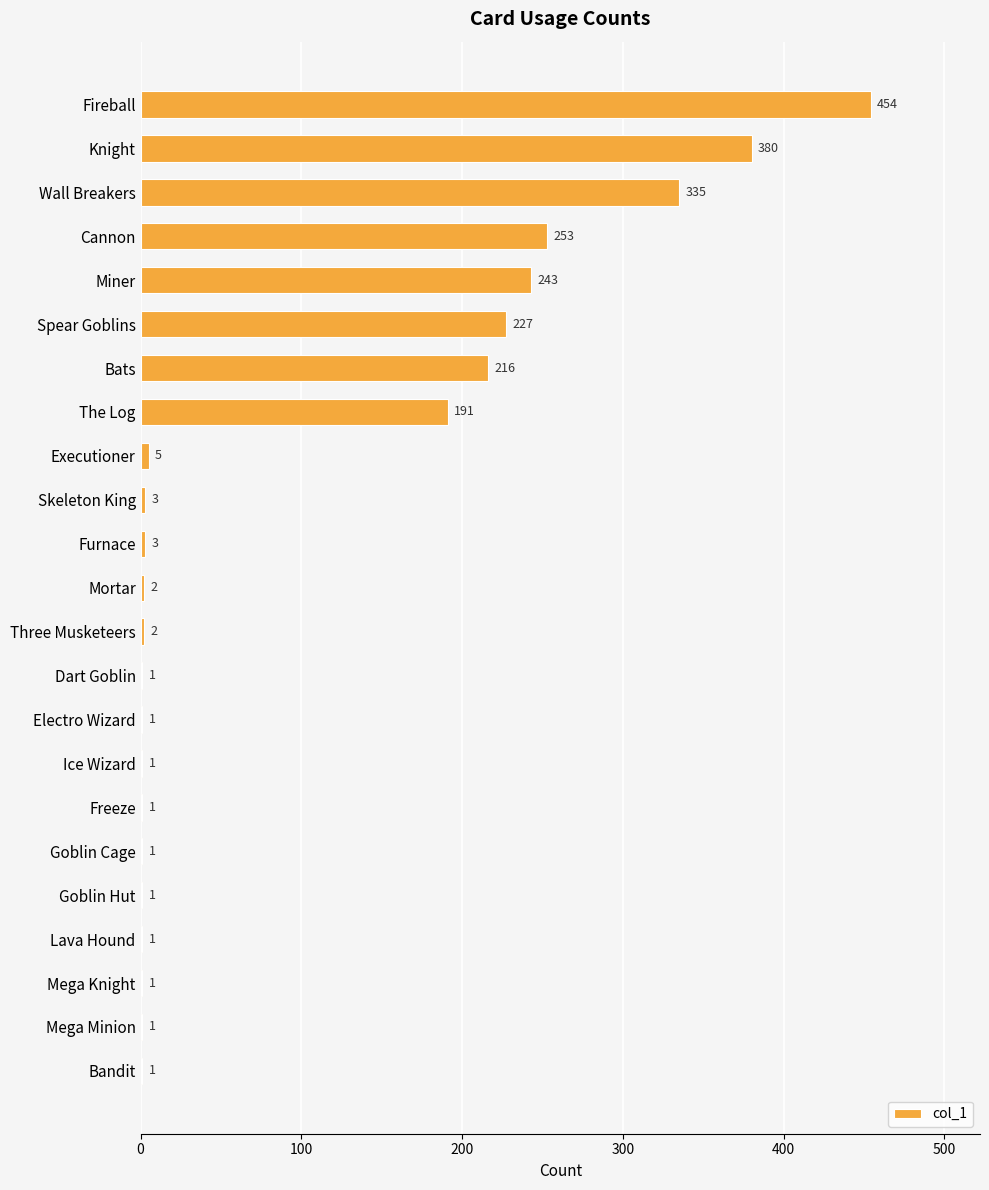

How many categories are shown in the chart?

23